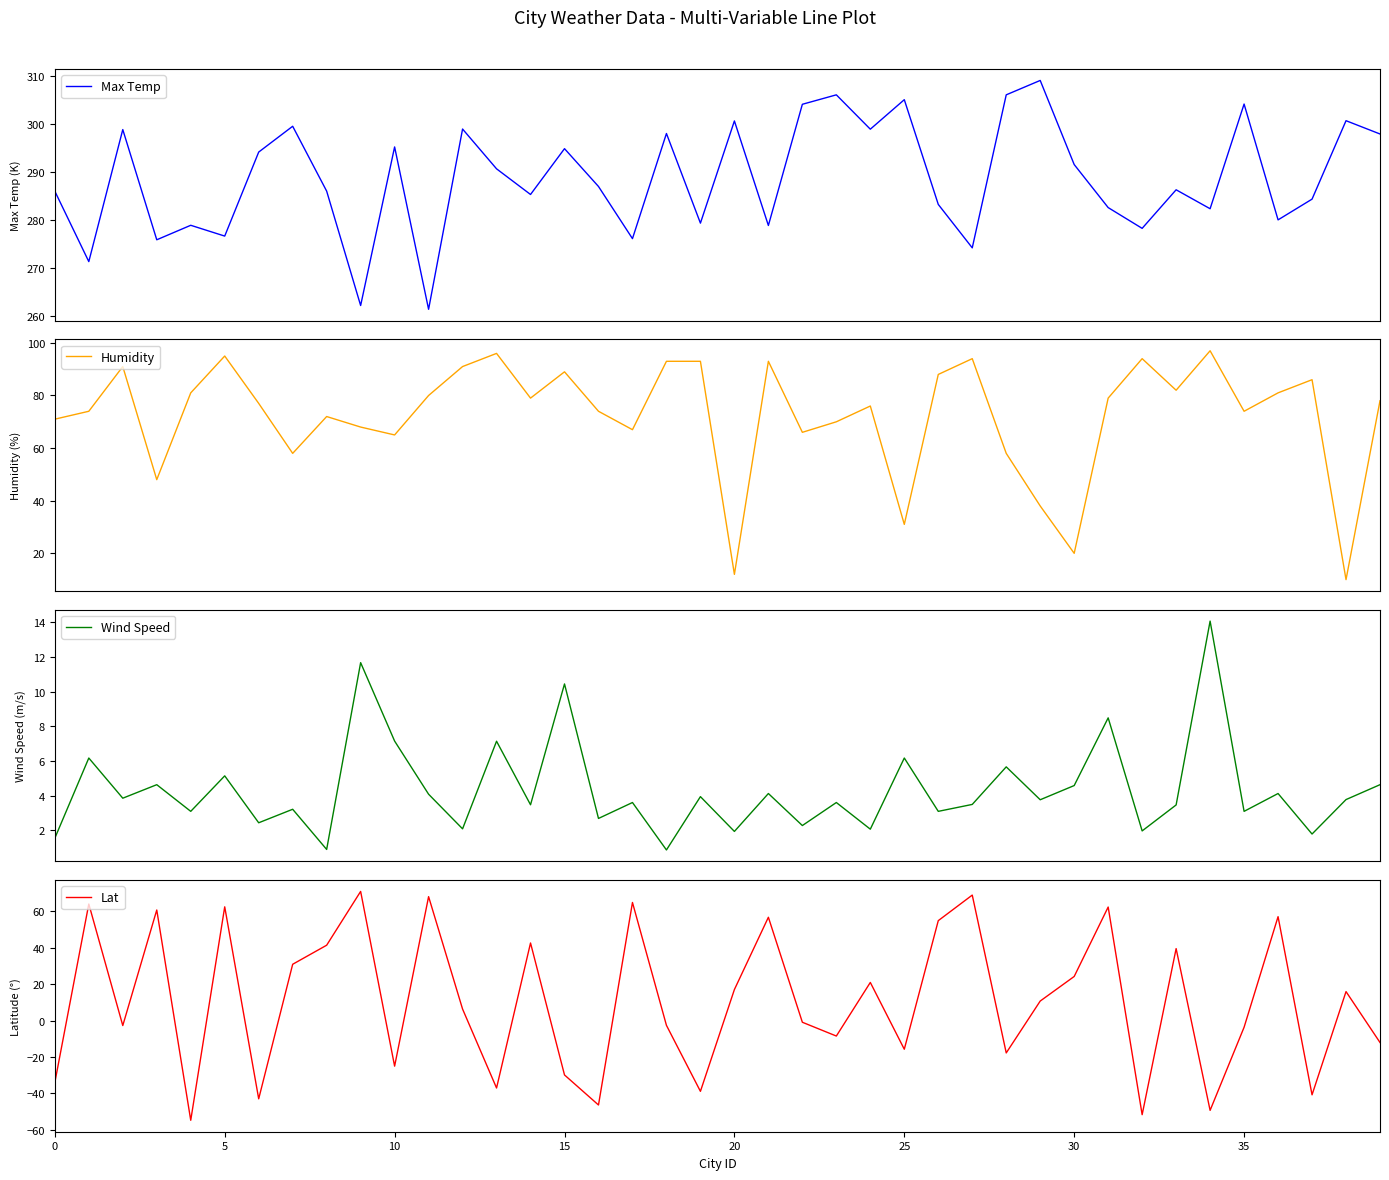

What is the maximum value for Max Temp?

309.1